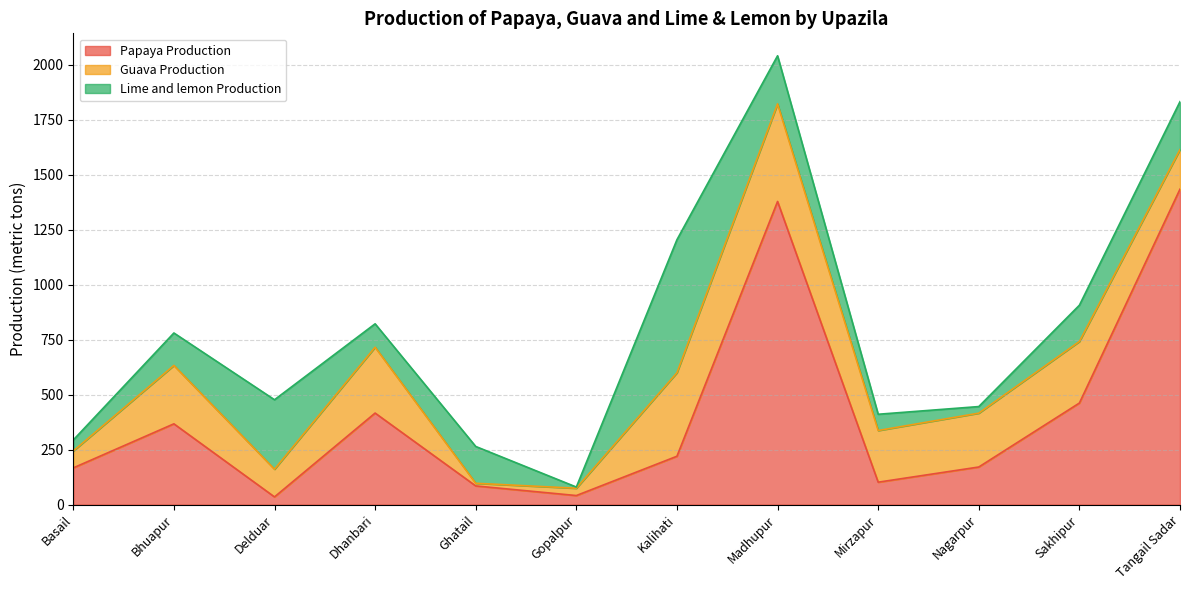

What is the difference between the Guava Production values at Kalihati and Dhanbari?

80.4